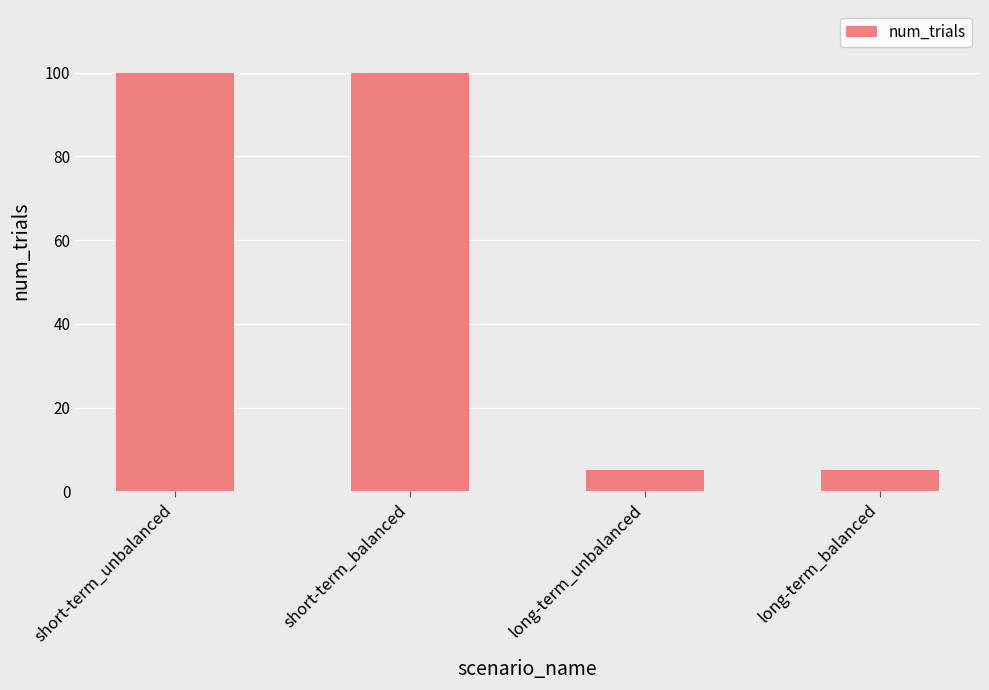

What is the minimum value shown in the chart?

5